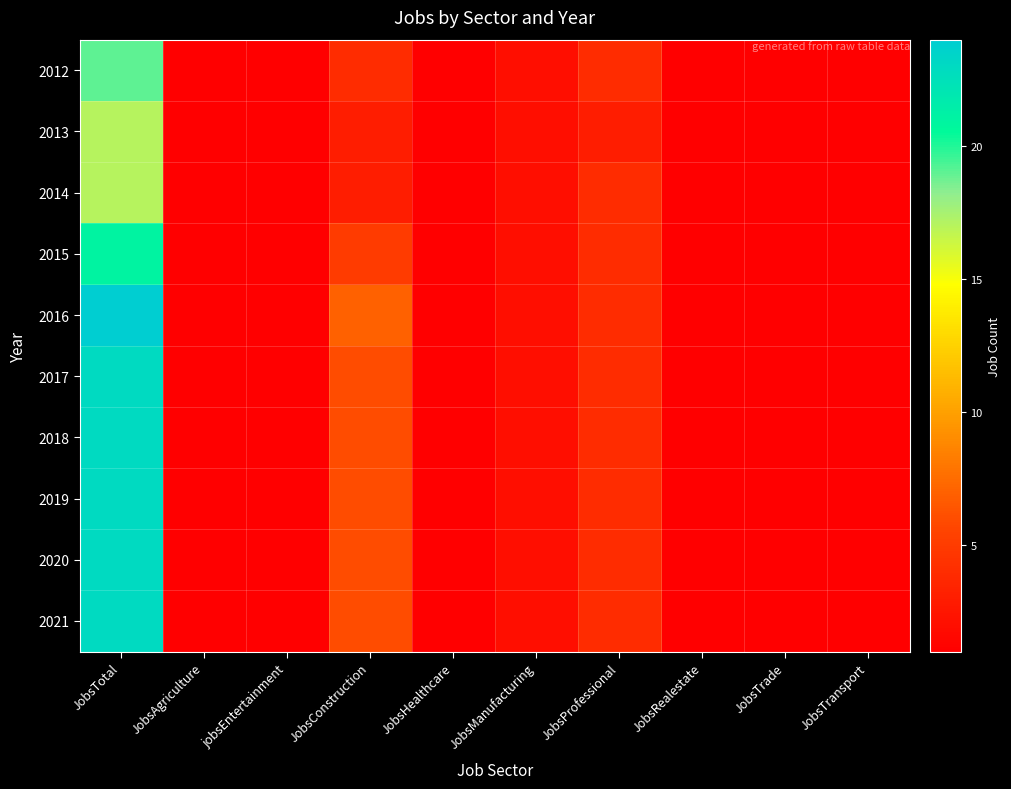

At how many categories does at least one series exceed 3?

3